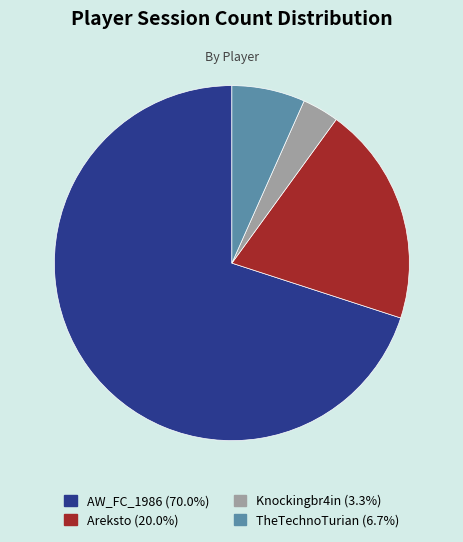

Rank the categories by value from lowest to highest.

Knockingbr4in, TheTechnoTurian, Areksto, AW_FC_1986